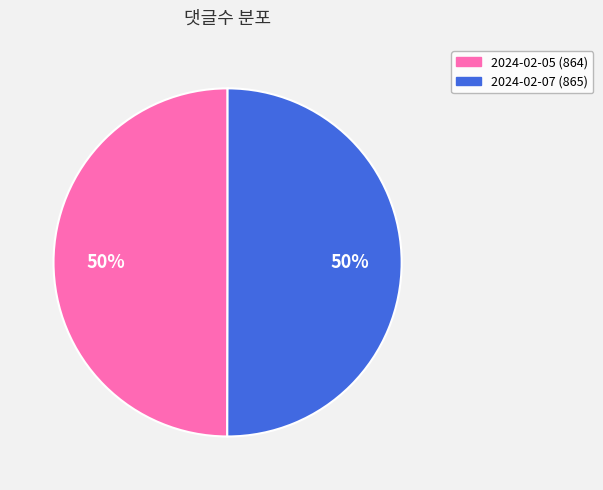

How many segments does this pie chart have?

2